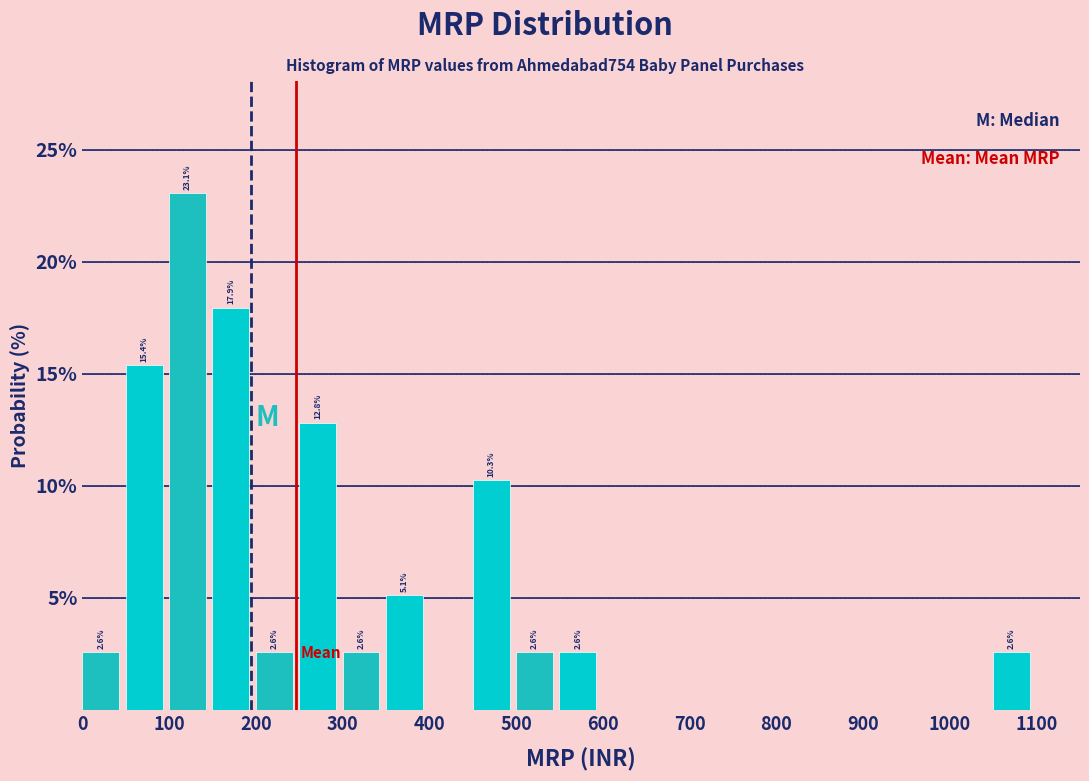

Which range on the x-axis has the tallest bar?

100 to 150